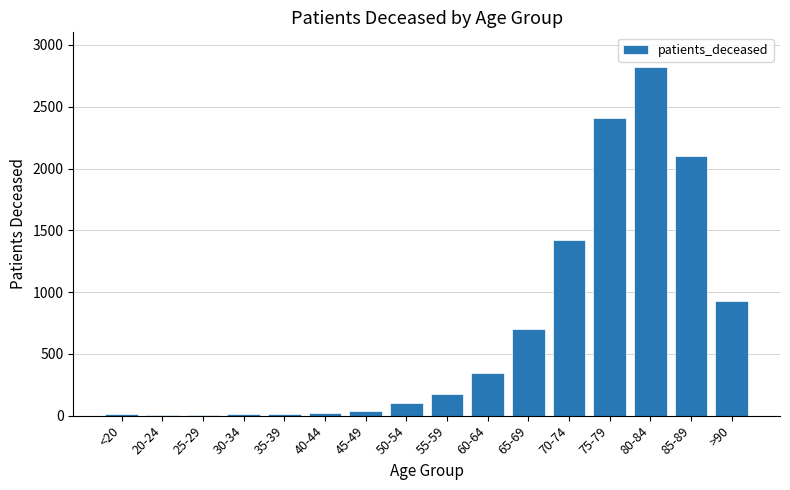

At which category does the chart reach its peak across all series?

80-84